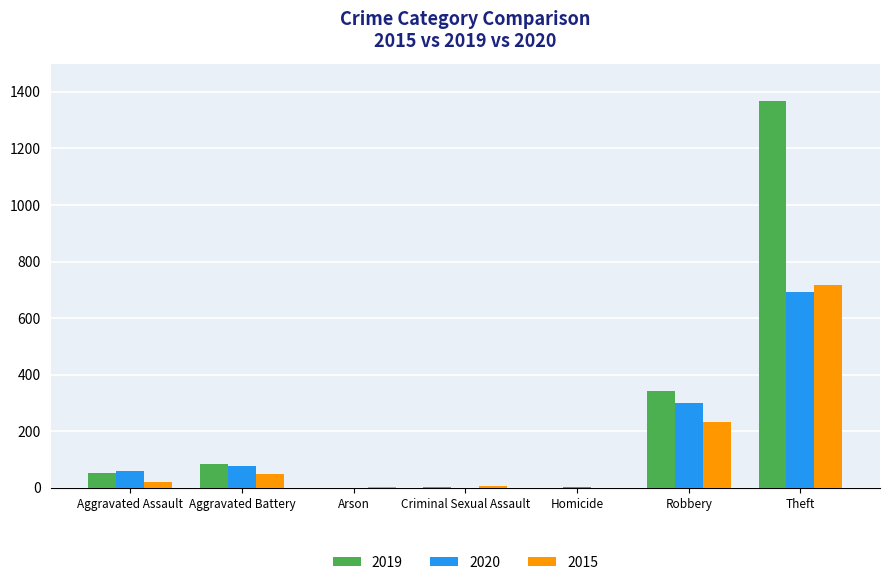

What is the difference between the 2019 values at Criminal Sexual Assault and Theft?

1364